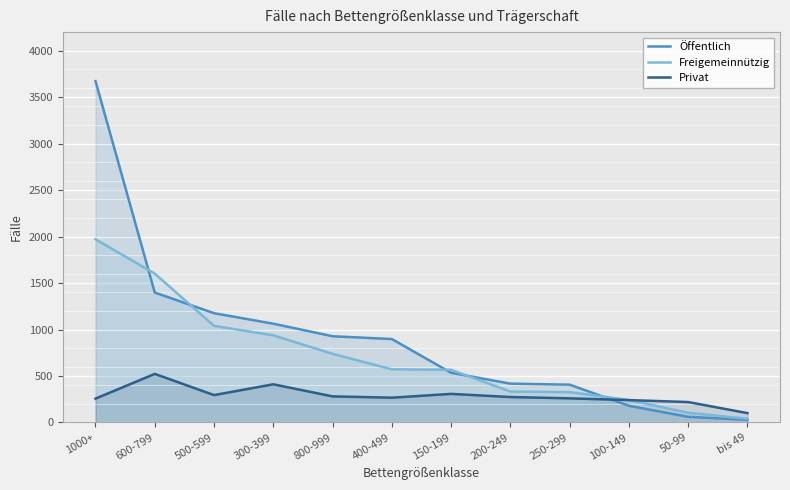

After their last crossing, which series has the higher values: Öffentlich or Privat?

Privat